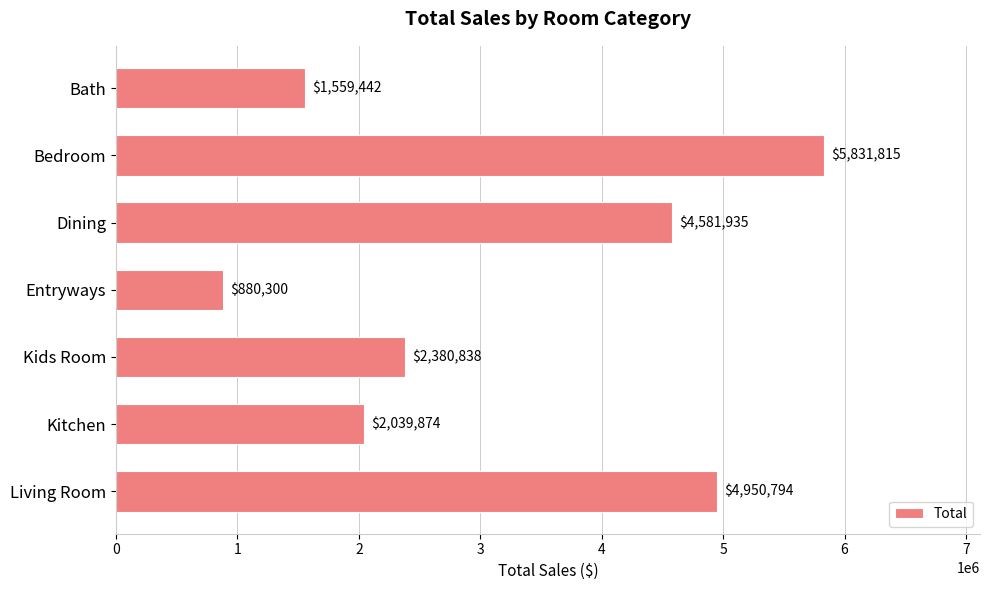

At which label is the value closest to 3356057?

Kids Room